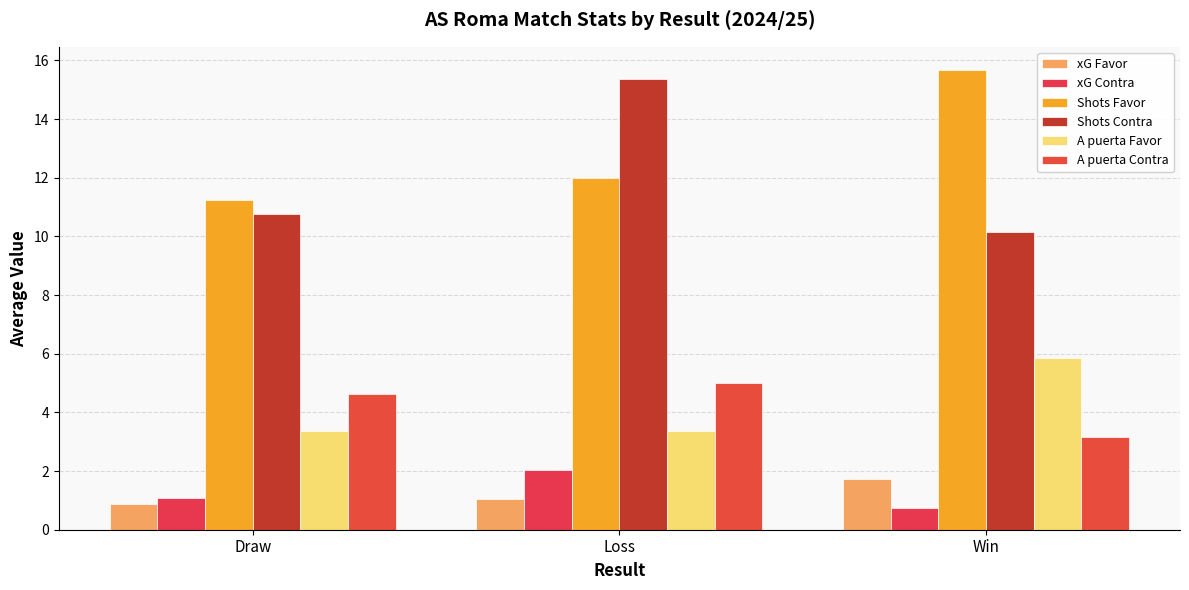

How many data points in A puerta Contra are above 4?

2